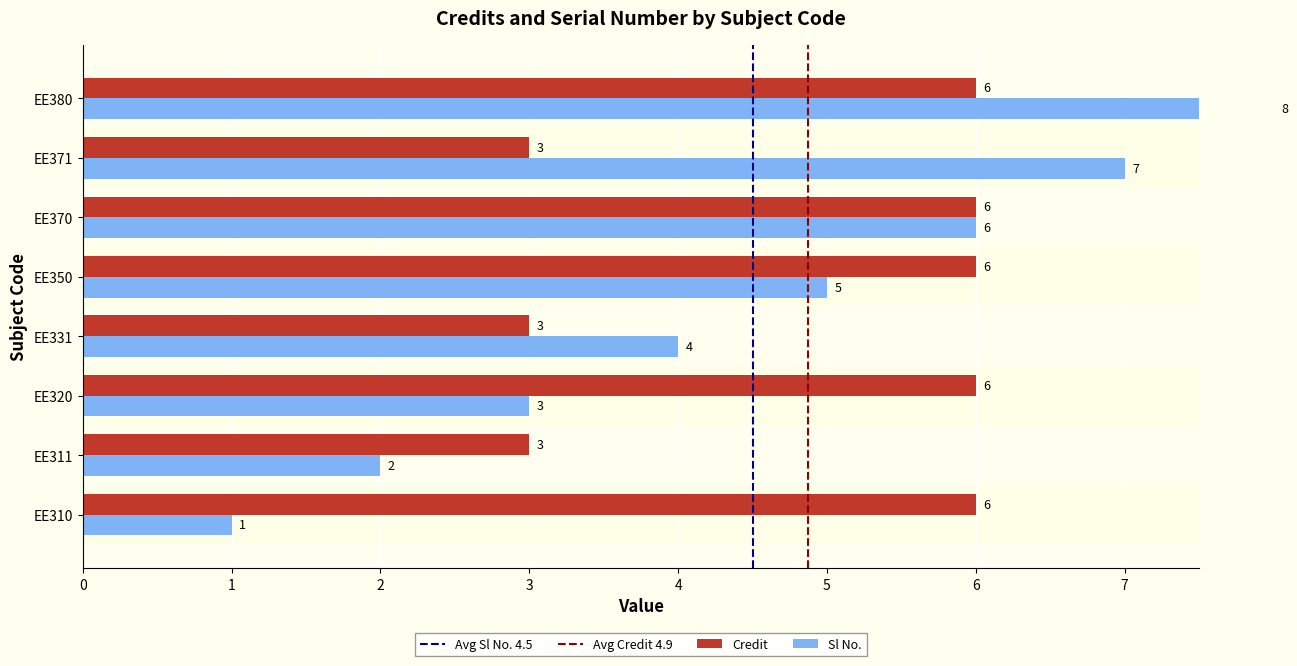

Which category has the lowest value across all series?

EE310